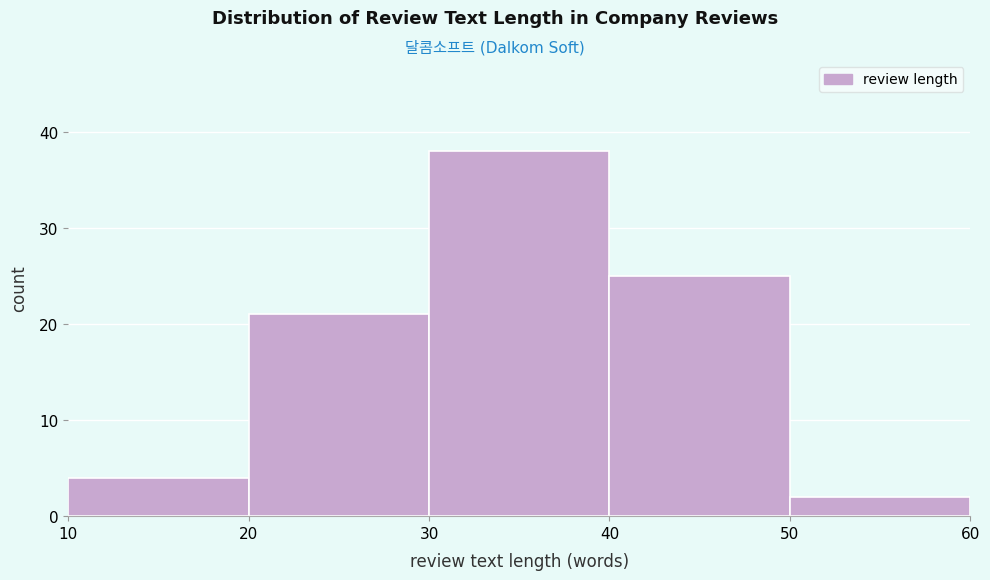

Reading left to right, list every bar in this chart as the range it spans on the x-axis followed by its height. The values are not printed on the chart, so give them approximately, as read against the axis.

10 to 20: 4
20 to 30: 21
30 to 40: 38
40 to 50: 25
50 to 60: 2